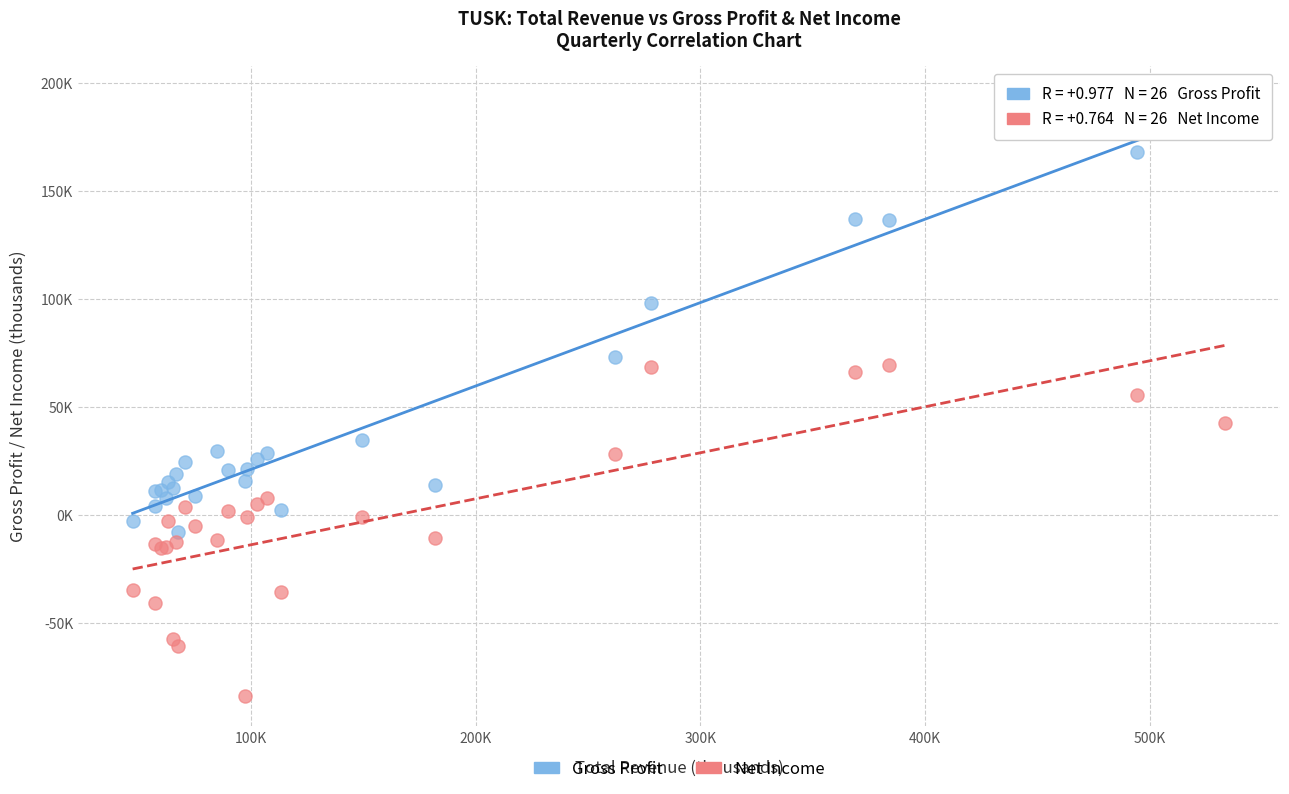

What are all the series names shown in the legend?

Gross Profit, Net Income